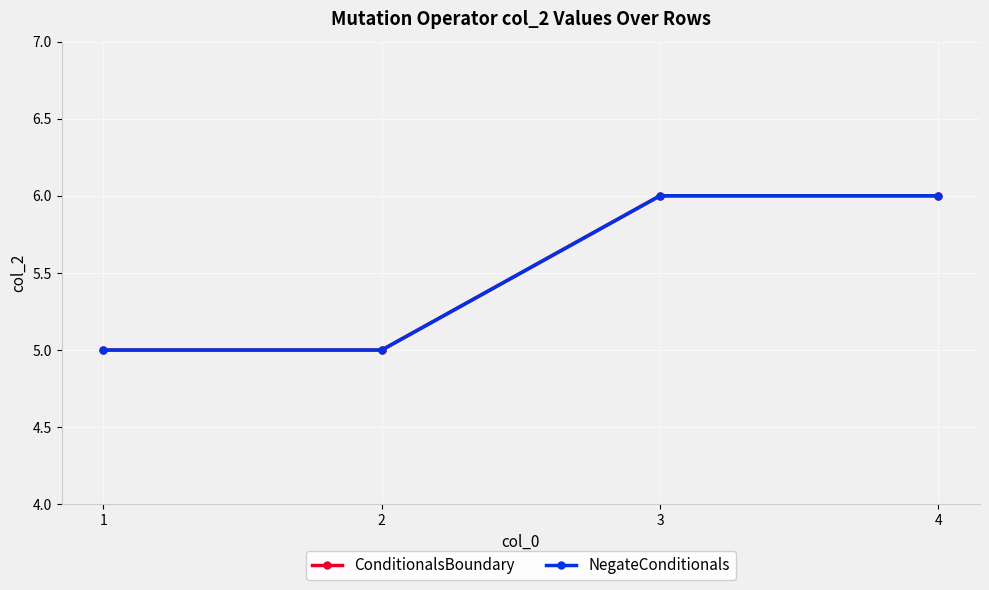

What is the value of the ConditionalsBoundary point at the 3rd from the left?

6